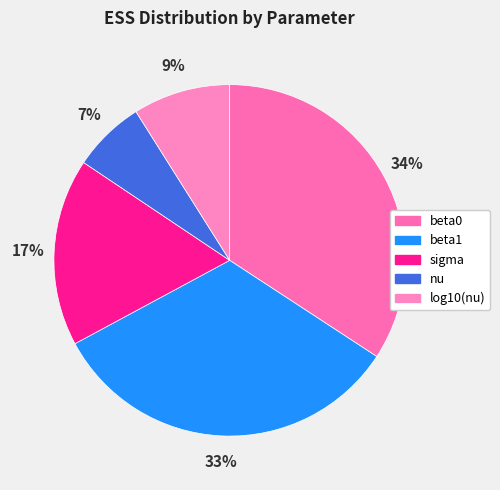

True or false: beta1 accounts for 27% of the total.

False